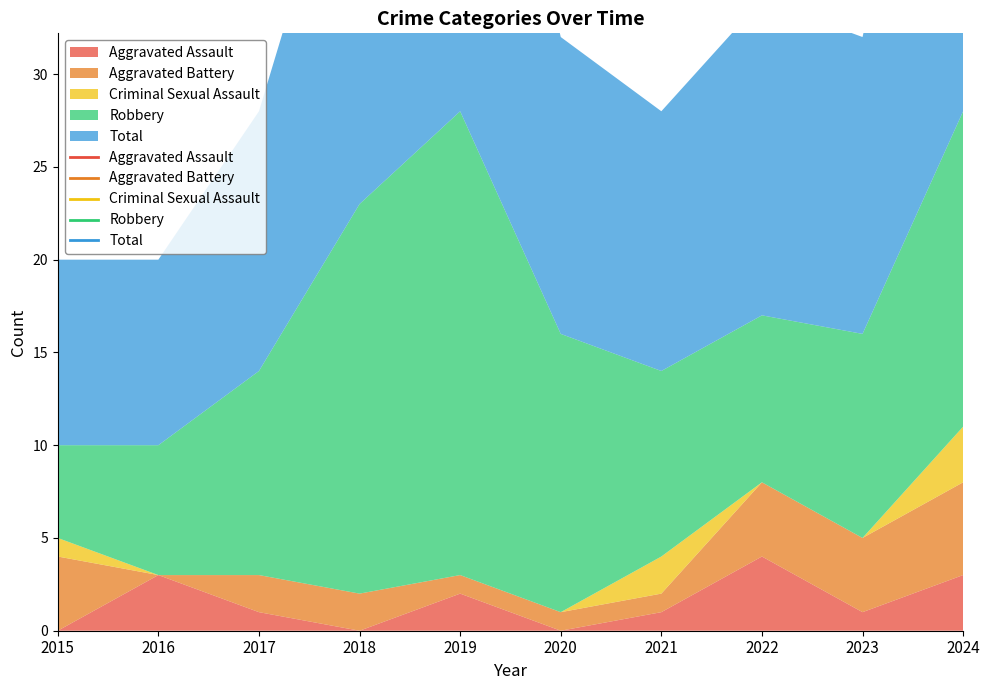

At which label is Aggravated Battery closest to 2?

2017